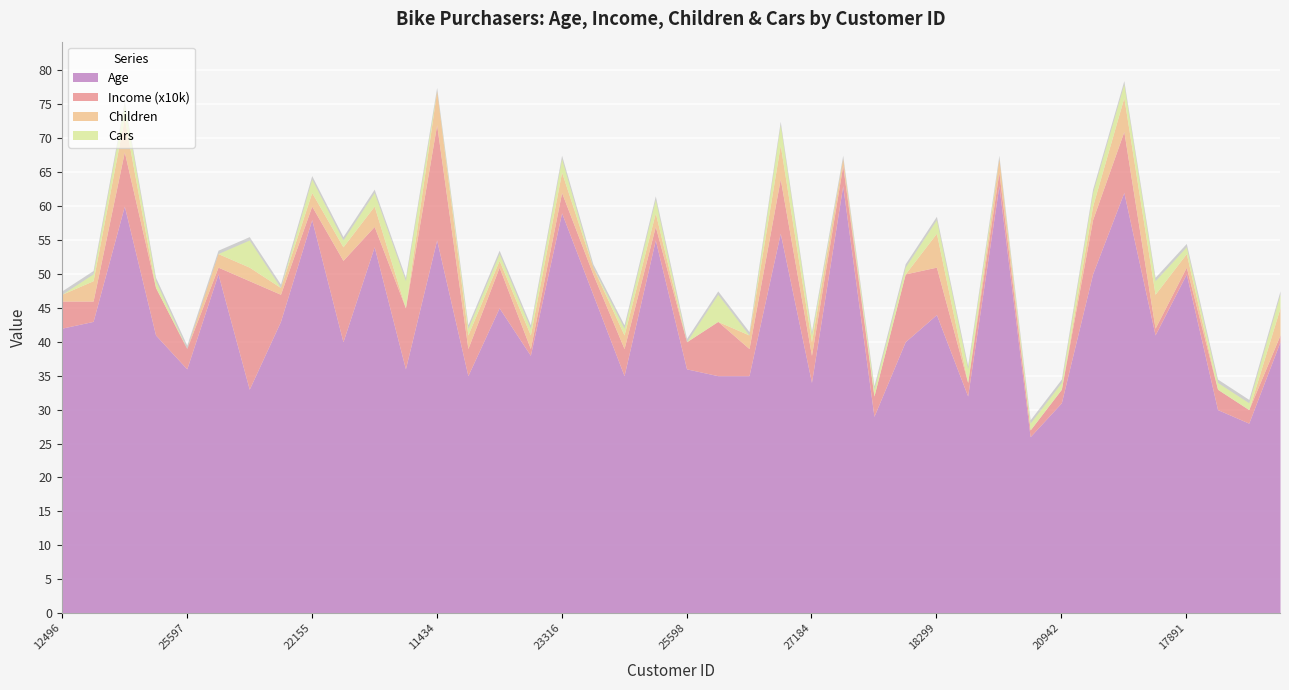

What is the maximum value for Cars?

4